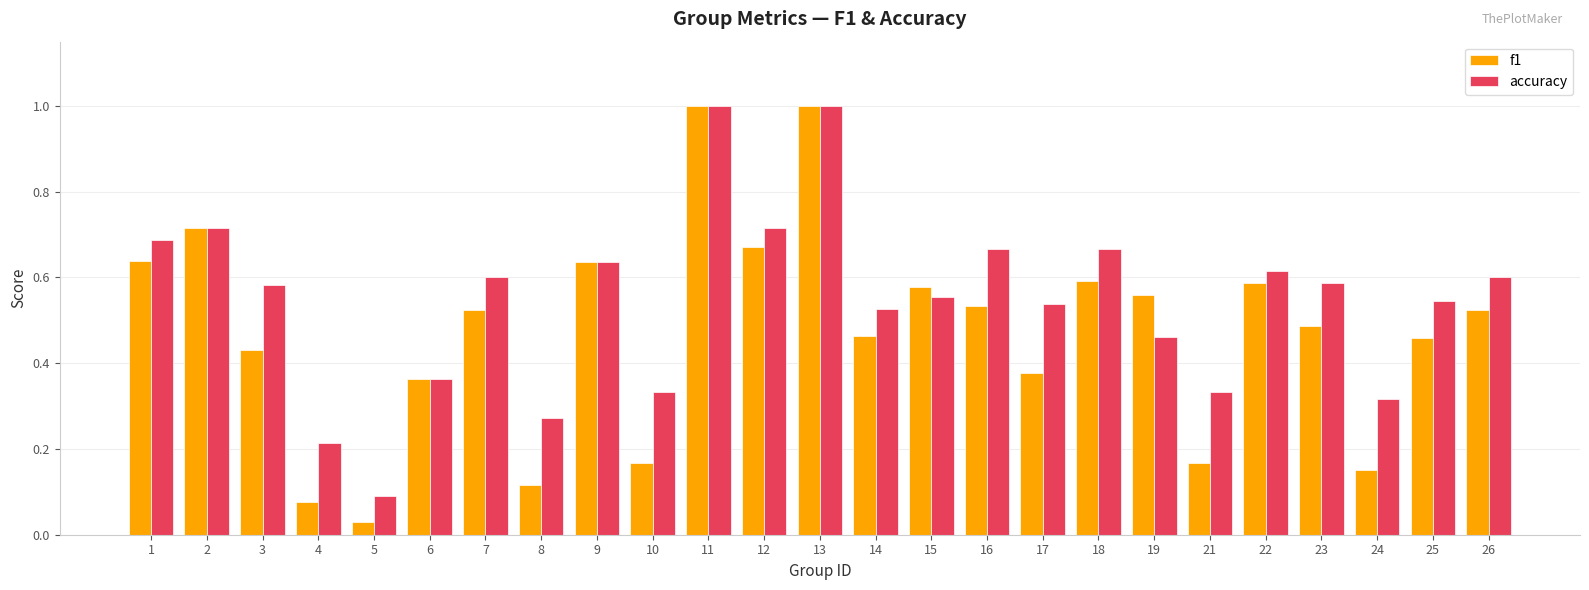

What is the difference between the second highest and minimum values in the accuracy series?

0.9